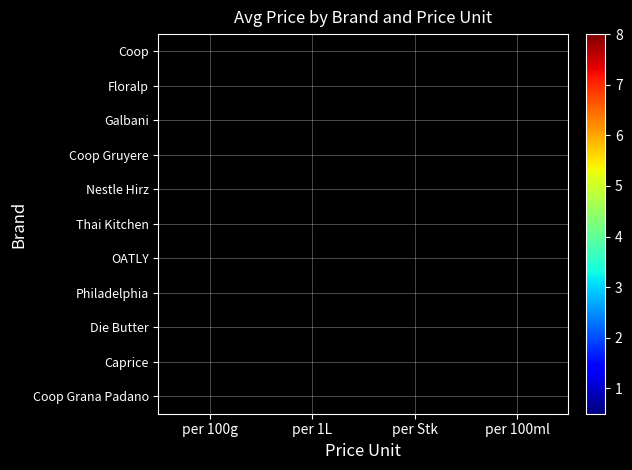

At which category does the chart reach its peak across all series?

per 100g